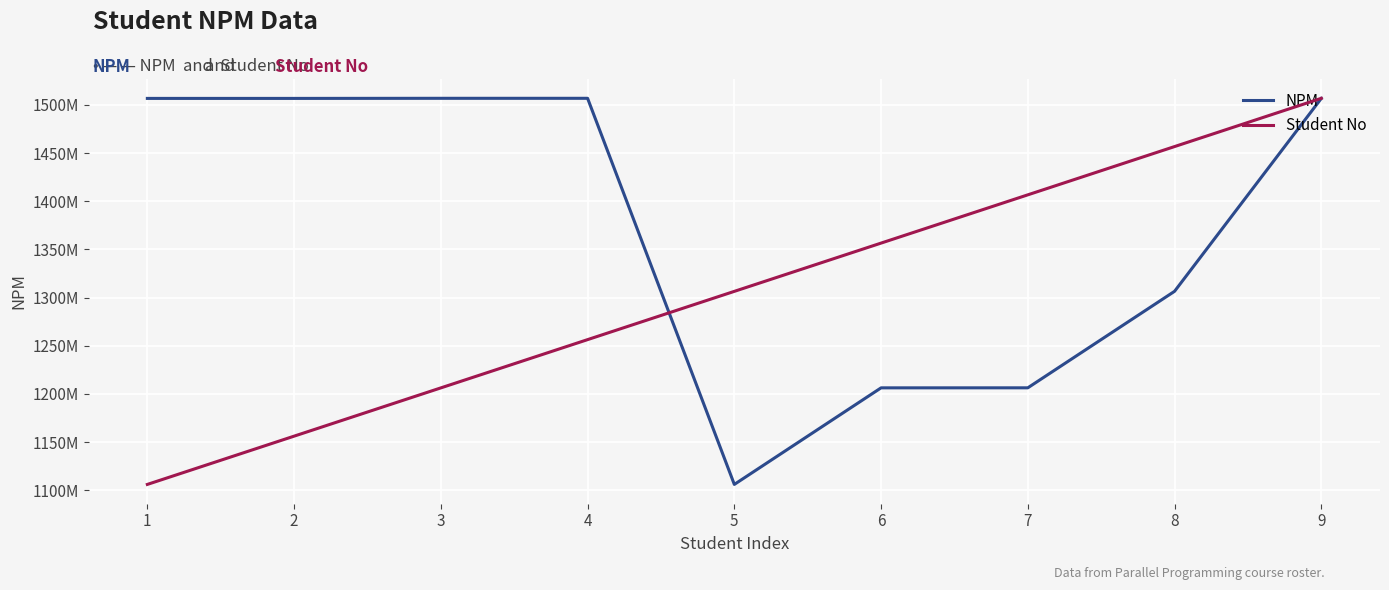

Is this an area chart (filled region under the line)?

No